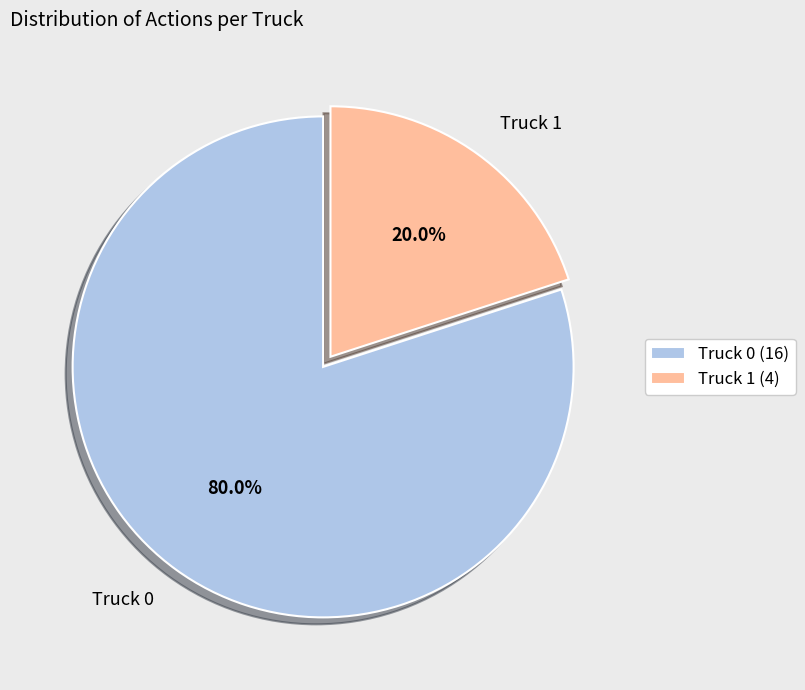

What percentage is the Truck 1 slice, to the nearest percent?

20%